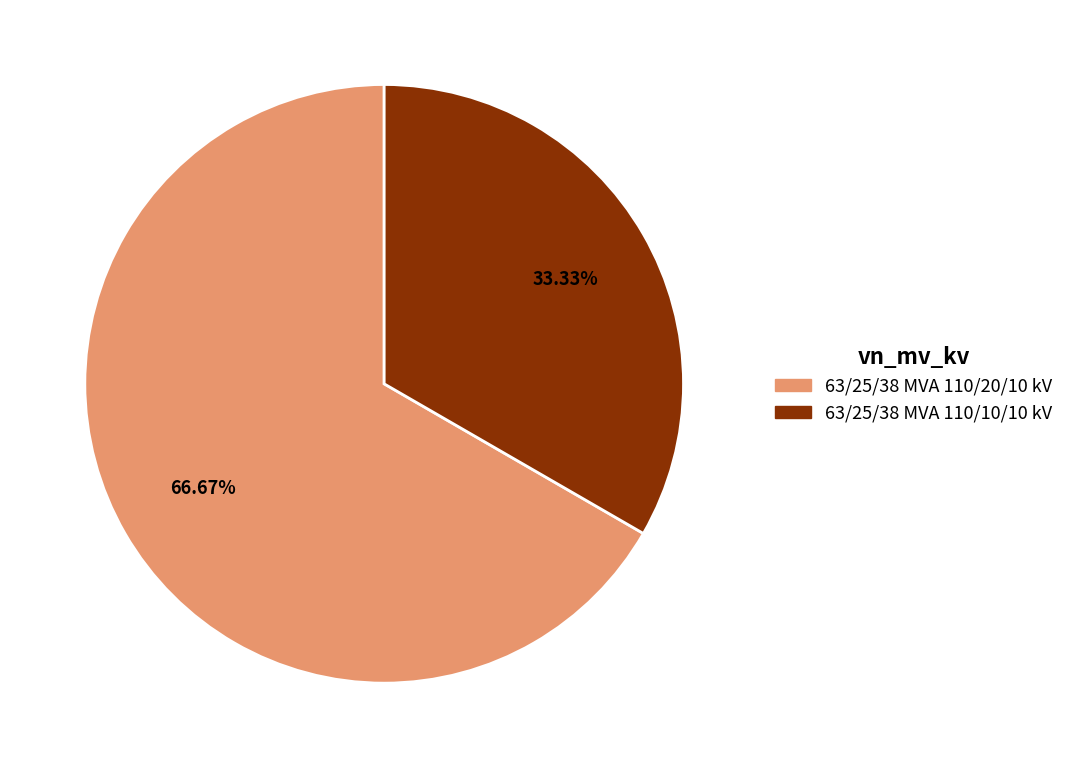

Which slice is the smallest?

63/25/38 MVA 110/10/10 kV